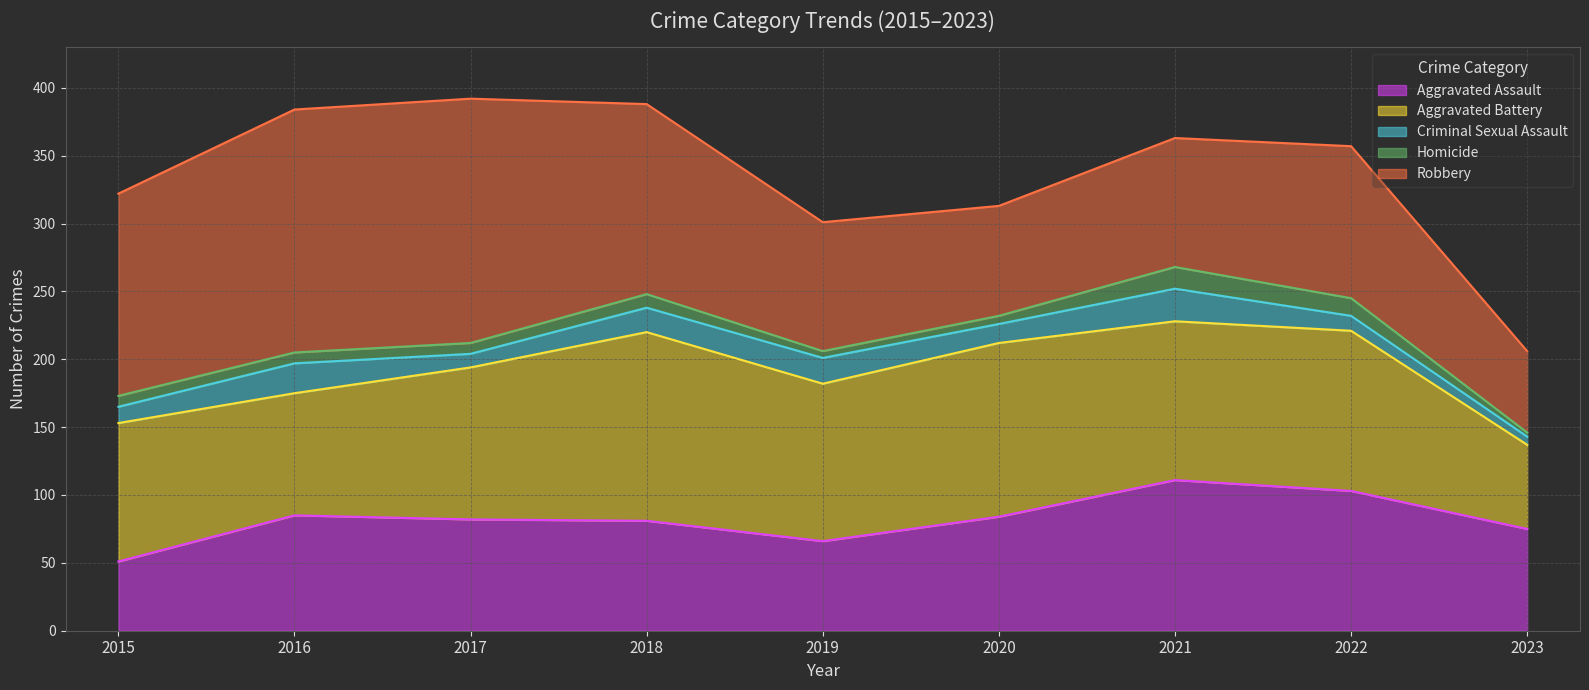

Which series changed the most between 2021 and 2023?

Aggravated Battery